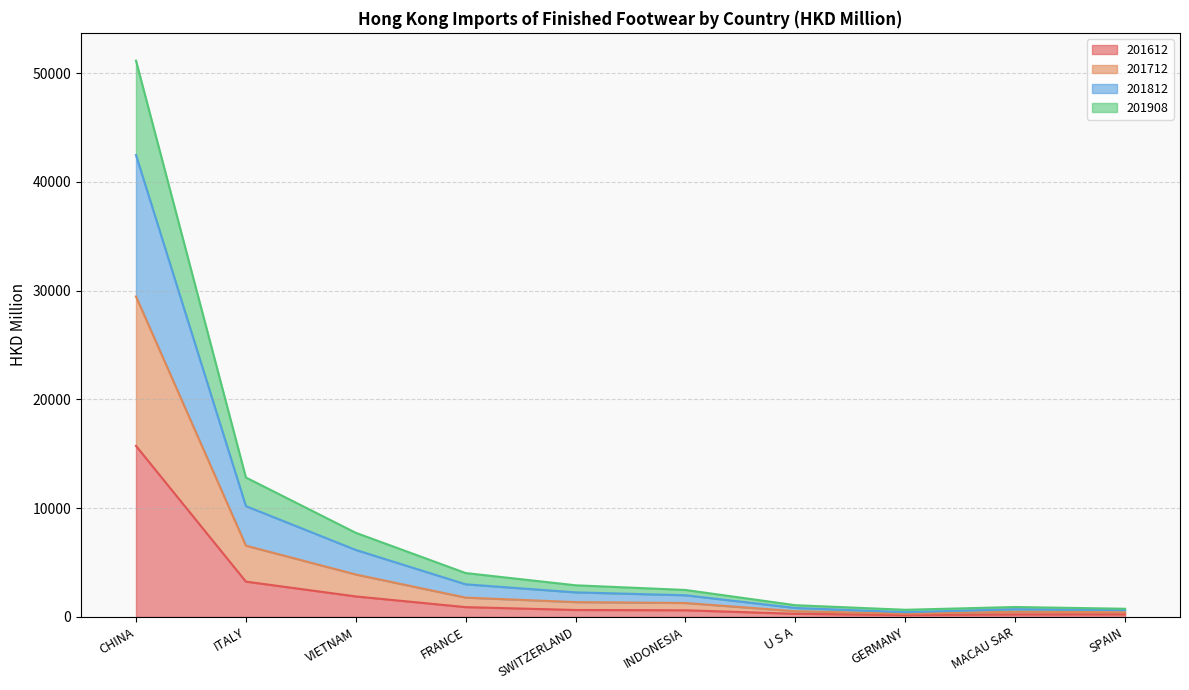

At which category is the sum across all series the highest?

CHINA